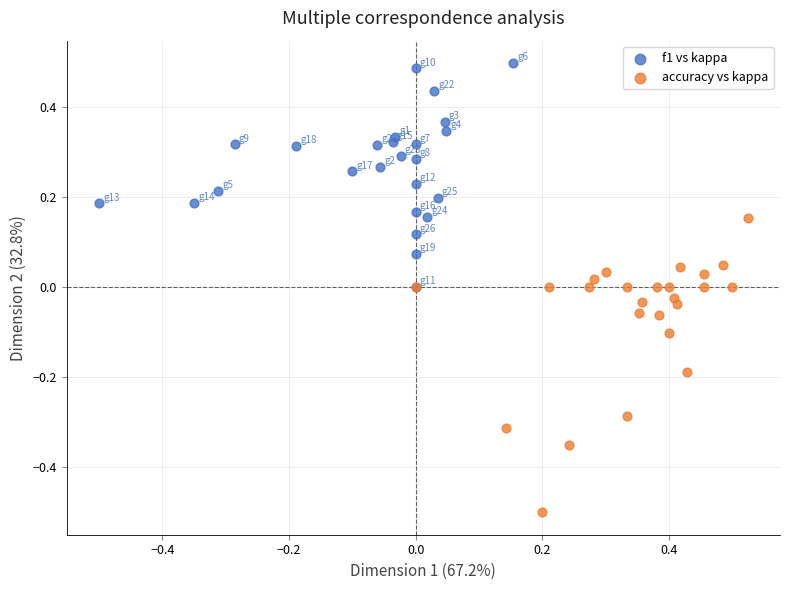

Which series contains the lowest Y value?

accuracy vs kappa